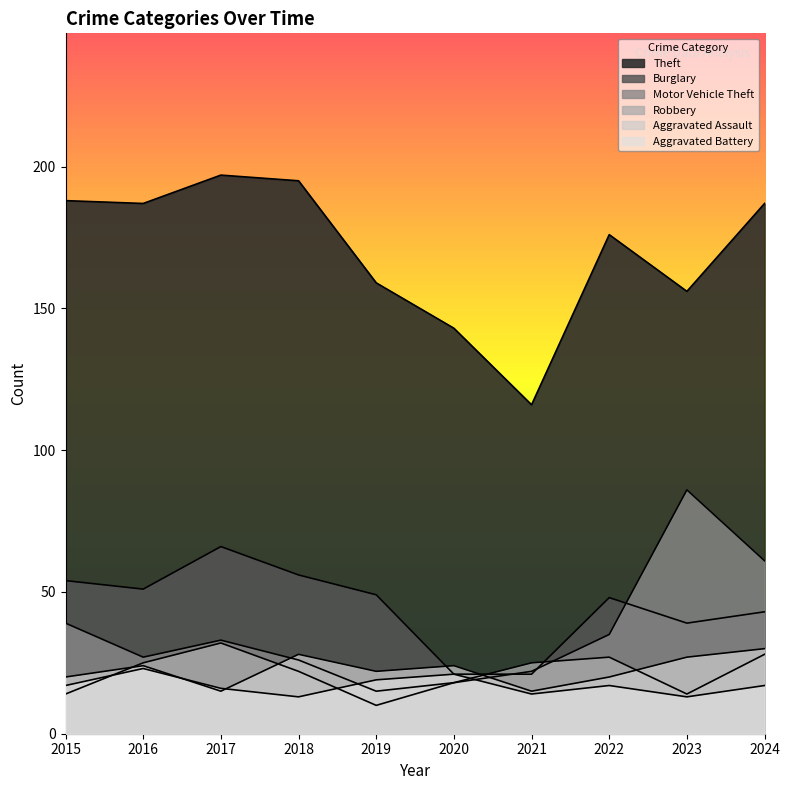

Reading left to right, list all the values displayed in this chart.

Theft: 188	187	197	195	159	143	116	176	156	187
Burglary: 54	51	66	56	49	21	21	48	39	43
Motor Vehicle Theft: 39	27	33	26	15	18	22	35	86	61
Robbery: 14	25	32	22	10	18	25	27	14	28
Aggravated Assault: 20	24	15	28	22	24	15	20	27	30
Aggravated Battery: 17	23	16	13	19	21	14	17	13	17